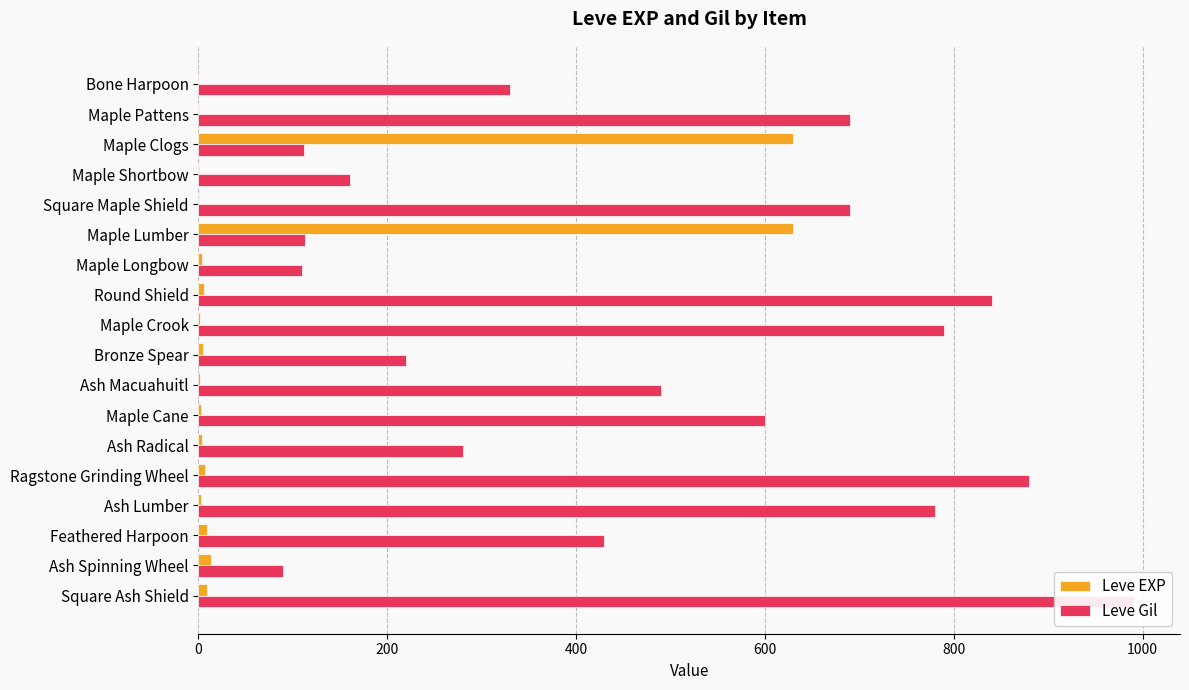

What is the maximum value shown in the chart?

990